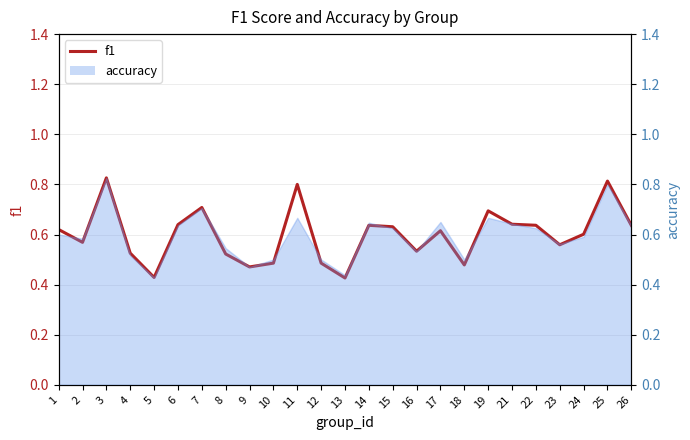

What is the average value?

0.6